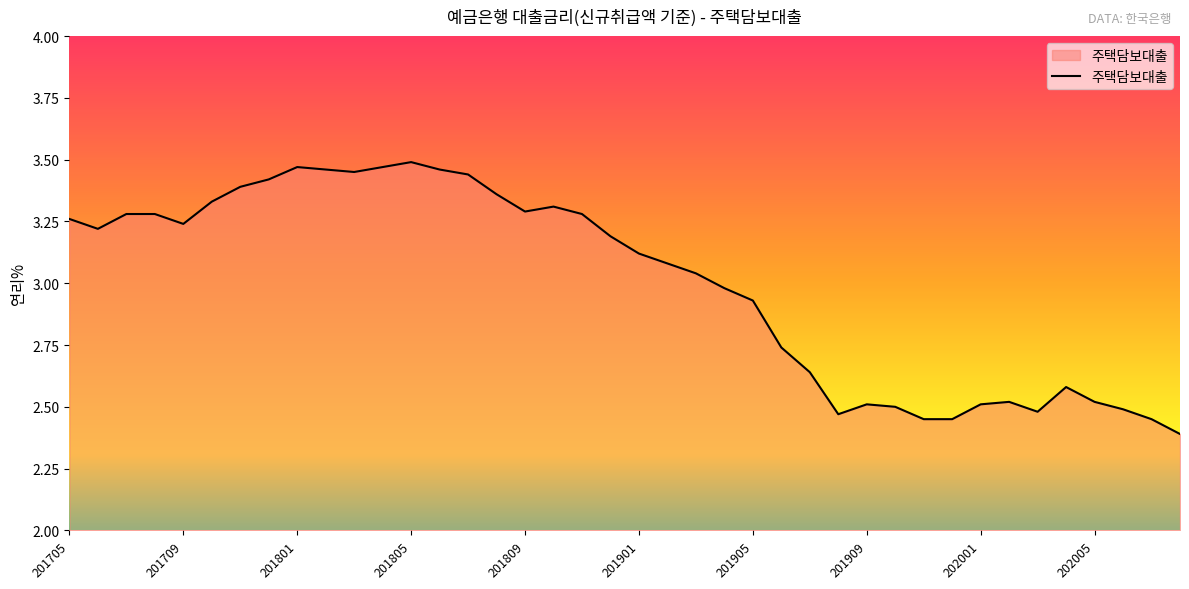

What is the smallest value displayed?

2.4